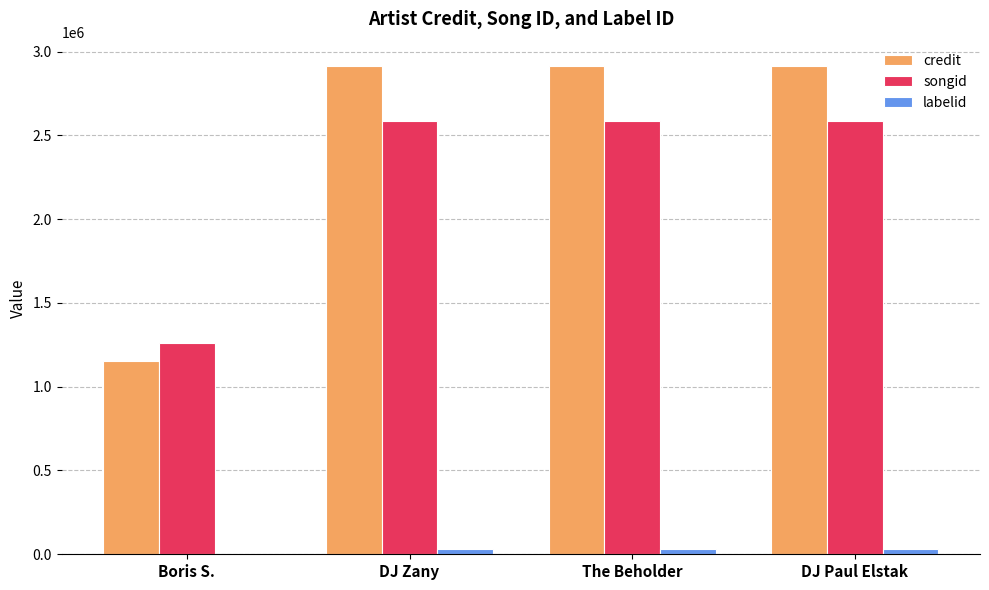

How many groups of bars are there?

4